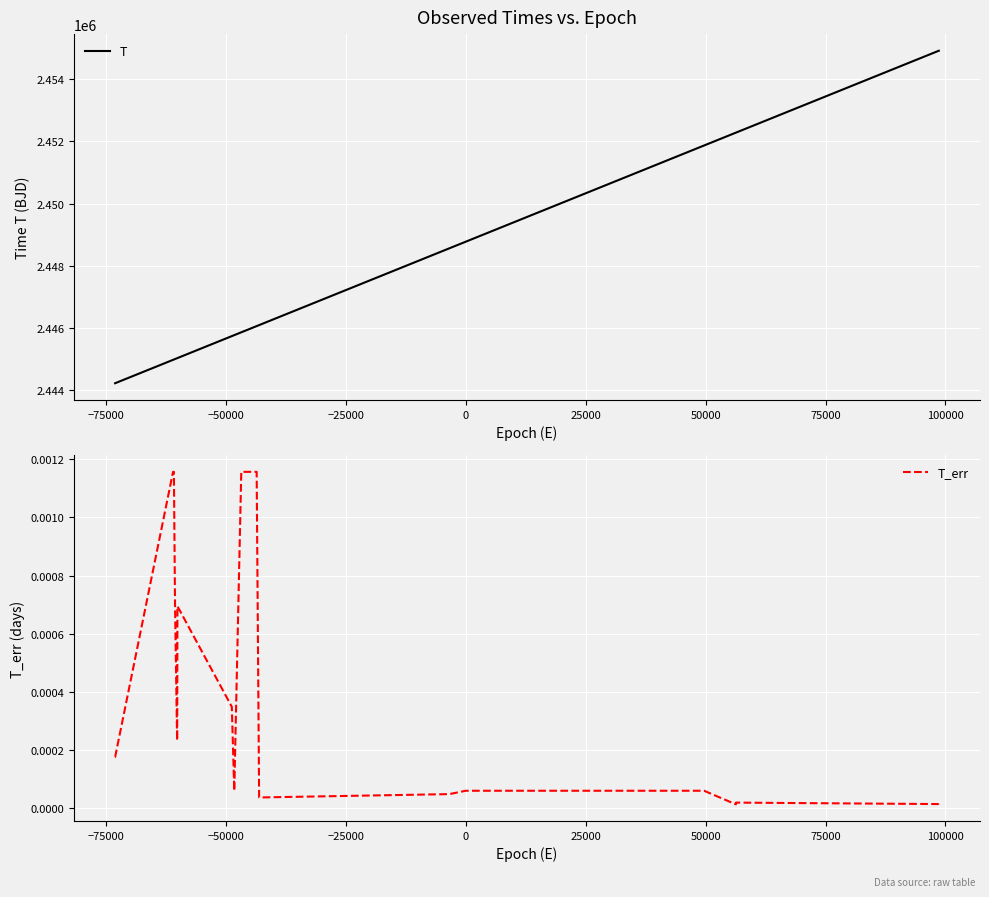

What are all the series names shown in the legend?

T, T_err